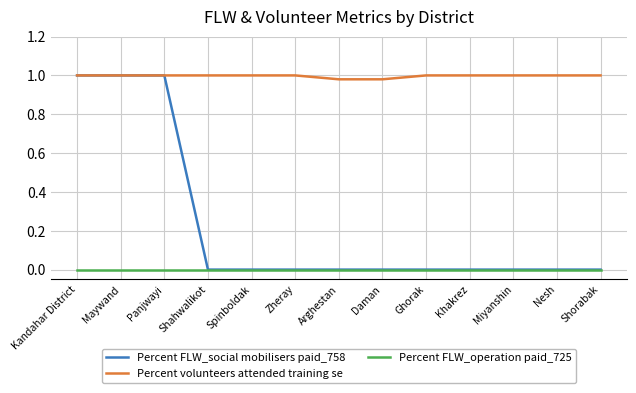

What position from the right is Arghestan?

7